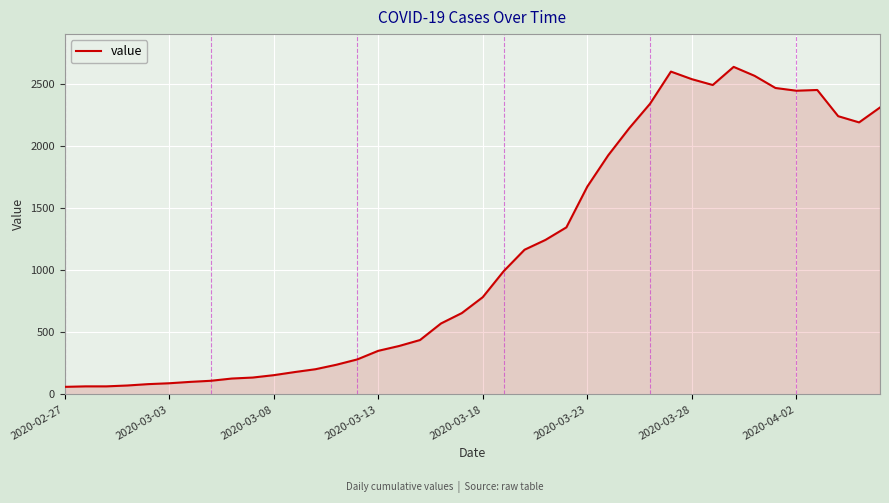

What is the smallest value displayed?

61